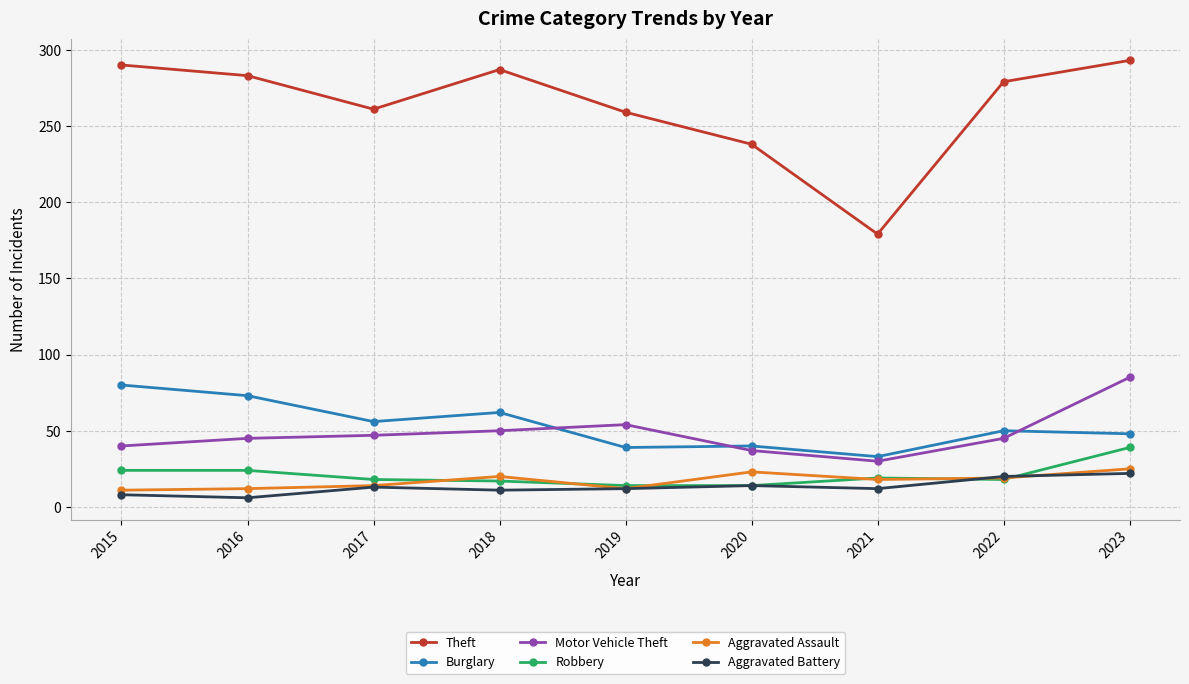

At which label is Motor Vehicle Theft closest to 57?

2019